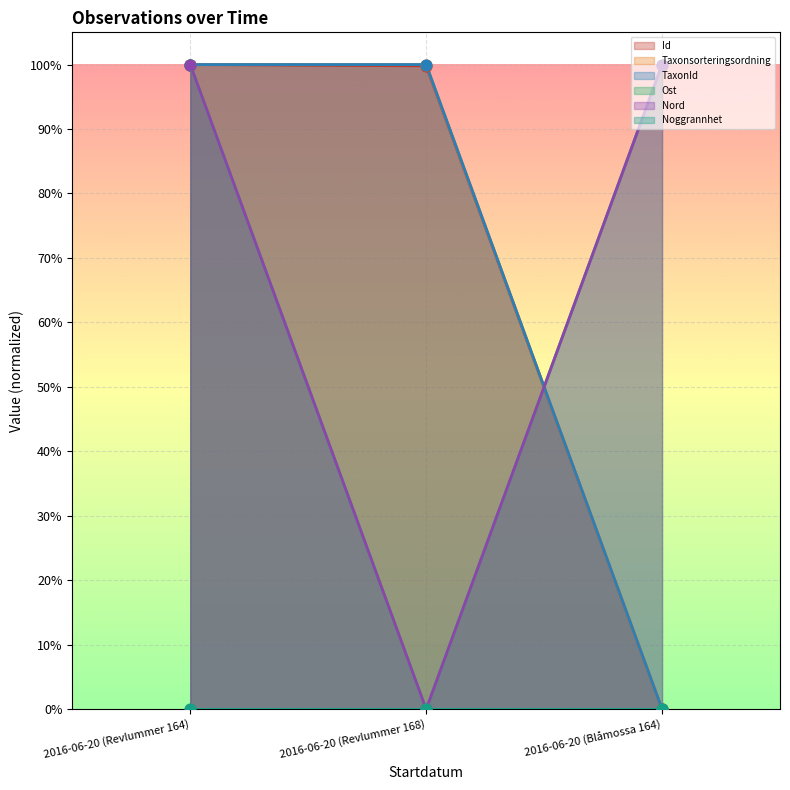

At which category is the sum across all series the highest?

2016-06-20 (Revlummer 164)